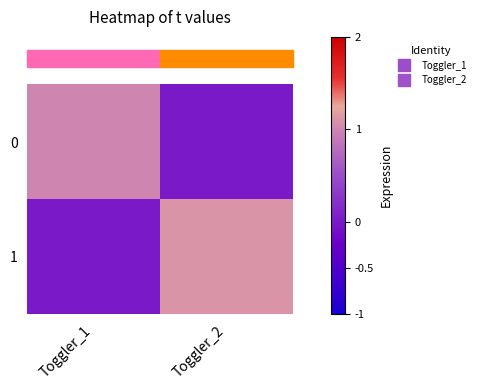

Which series has the largest range (max minus min)?

1